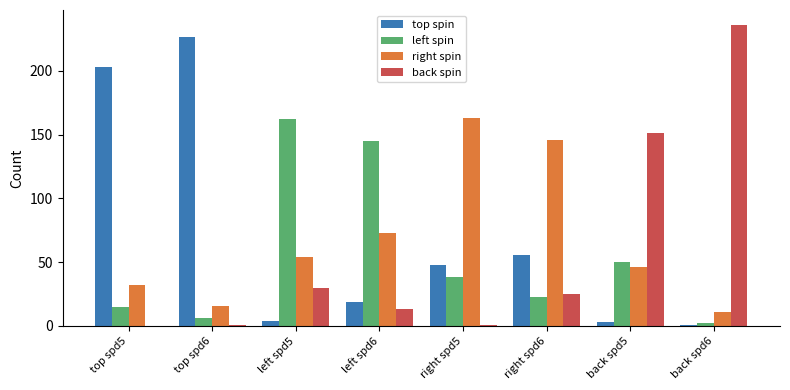

What is the total value across all series at back spd6?

250